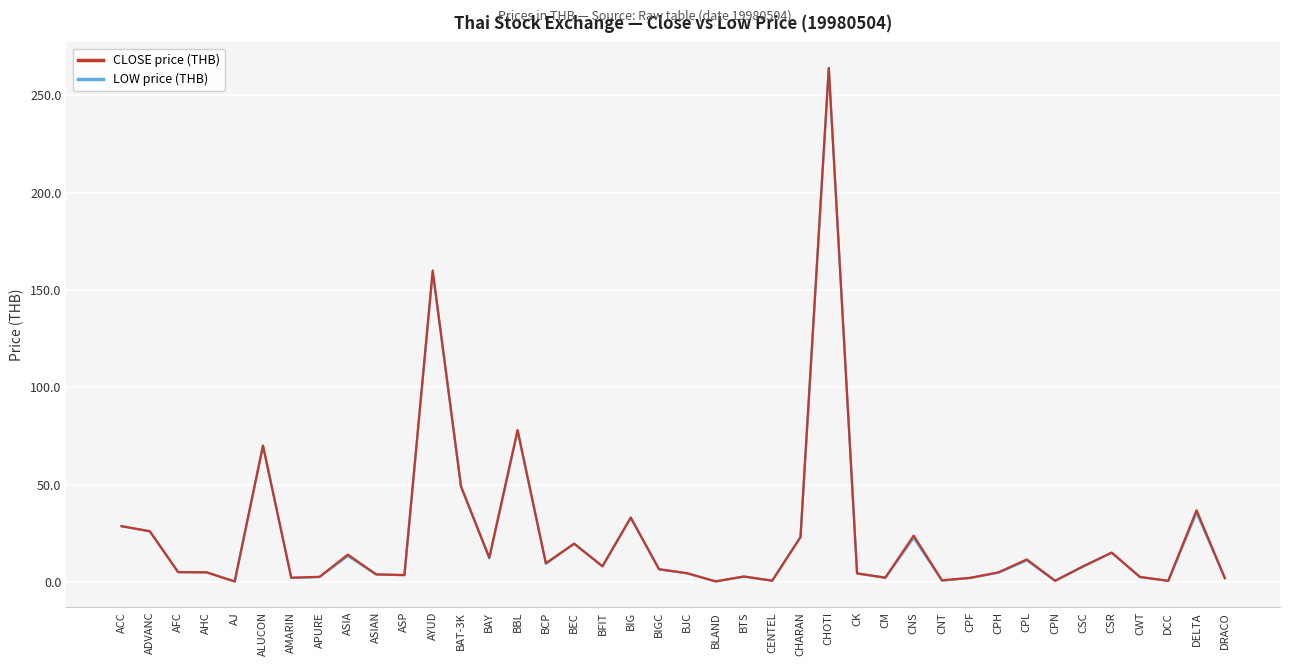

Is the value of CLOSE price (THB) at CPF greater than the value of LOW price (THB) at BJC?

No